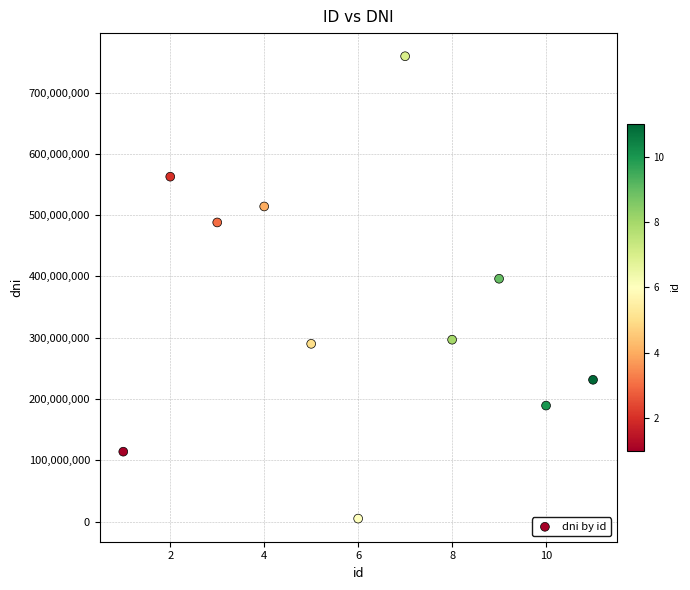

What Y value in the scatter plot is closest to 382028965?

396172906